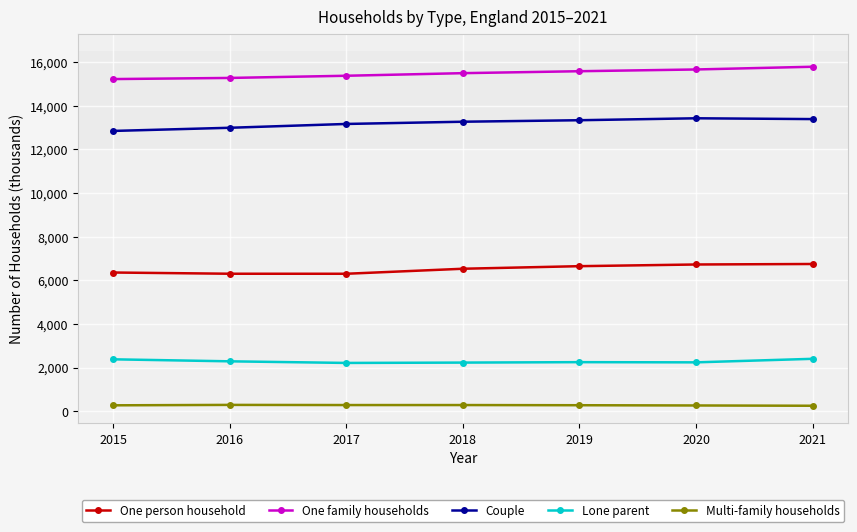

How many distinct data groups are displayed?

5